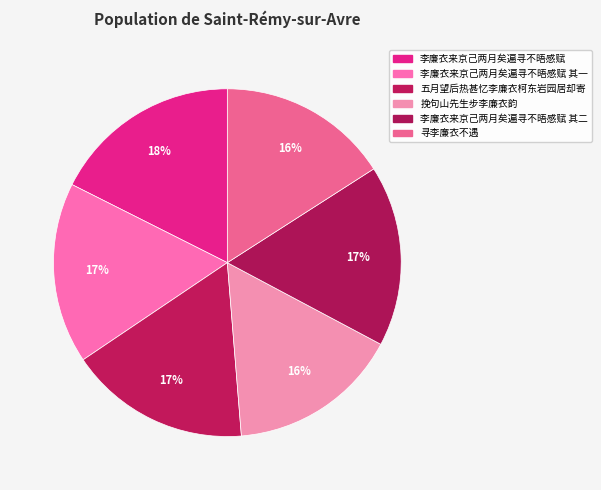

Count the number of slices in the pie.

6